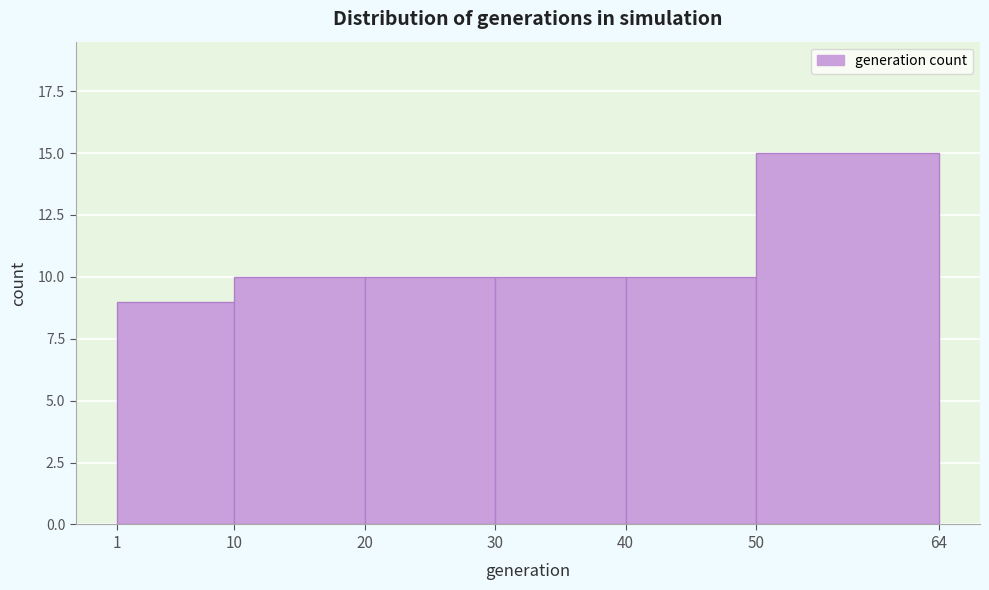

Reading left to right, list every bar in this chart as the range it spans on the x-axis followed by its height. The values are not printed on the chart, so give them approximately, as read against the axis.

1 to 10: 9
10 to 20: 10
20 to 30: 10
30 to 40: 10
40 to 50: 10
50 to 64: 15